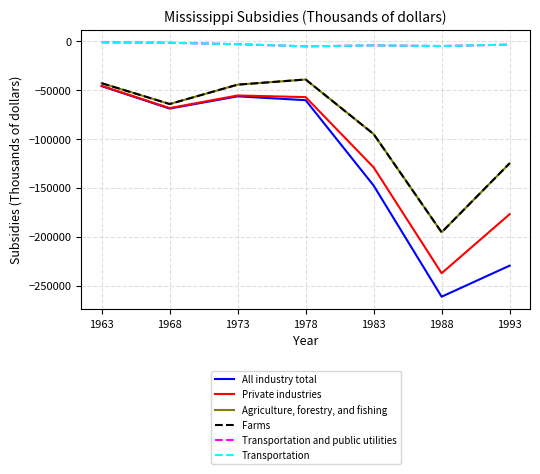

List the labels in order of Private industries value, largest first.

1963, 1973, 1978, 1968, 1983, 1993, 1988